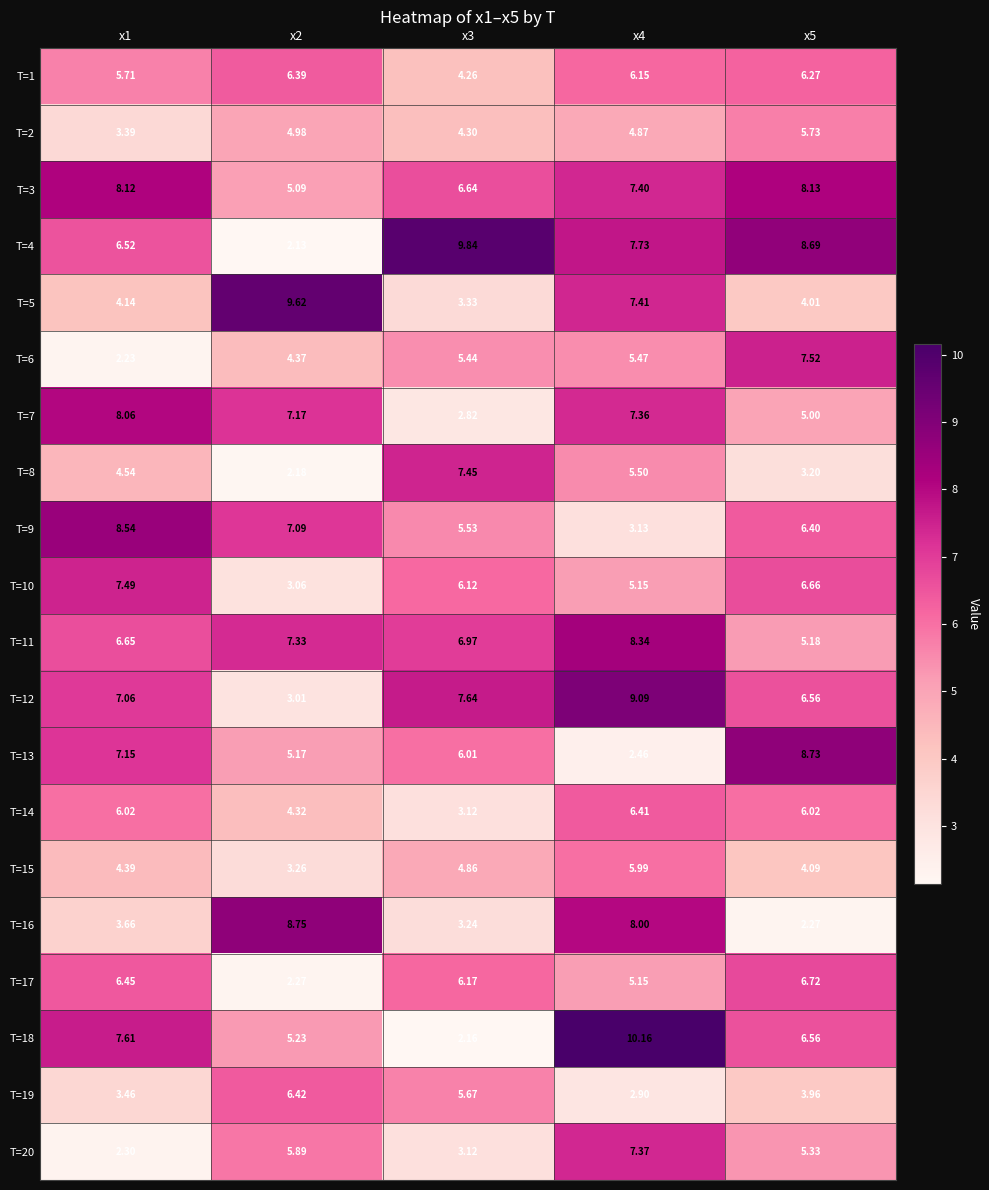

Is the value of T=11 at x2 greater than the value of T=16 at x5?

Yes